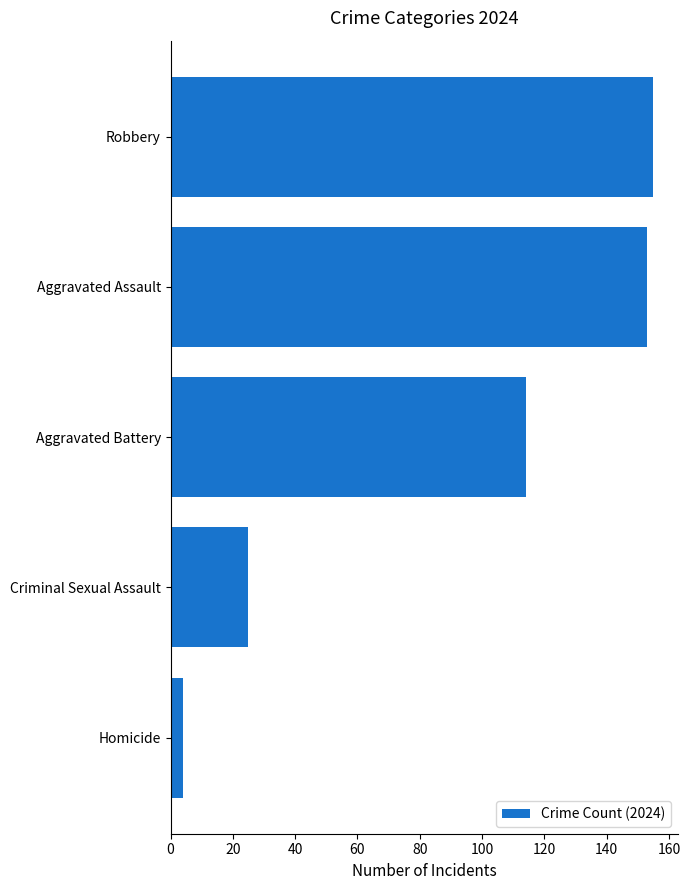

List the labels in order of value, smallest first.

Homicide, Criminal Sexual Assault, Aggravated Battery, Aggravated Assault, Robbery